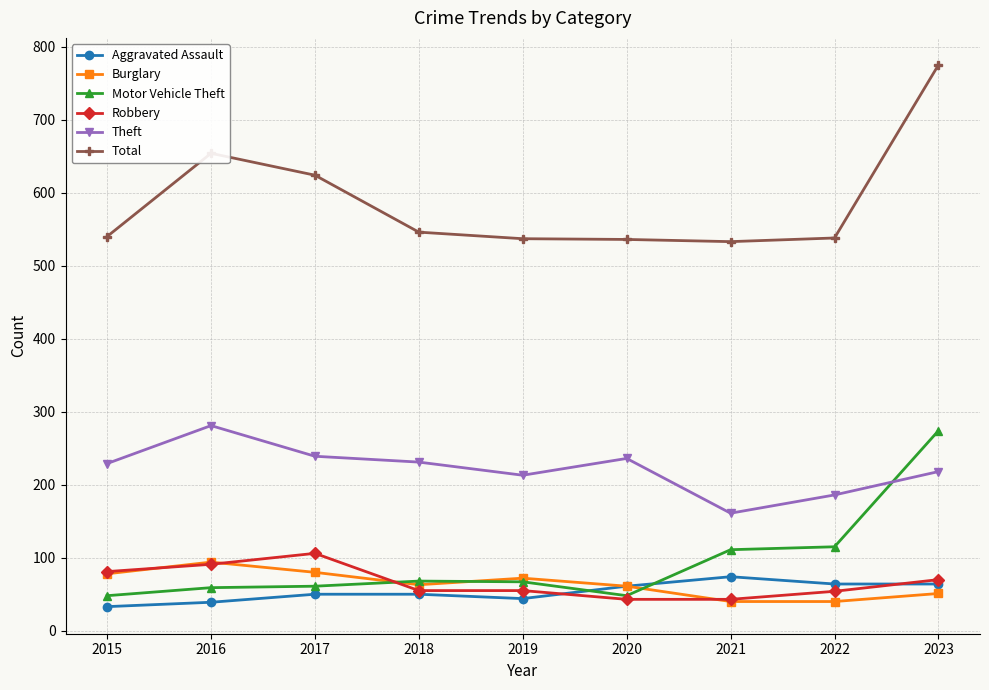

What is the value of the Robbery point at the 8th from the left?

54